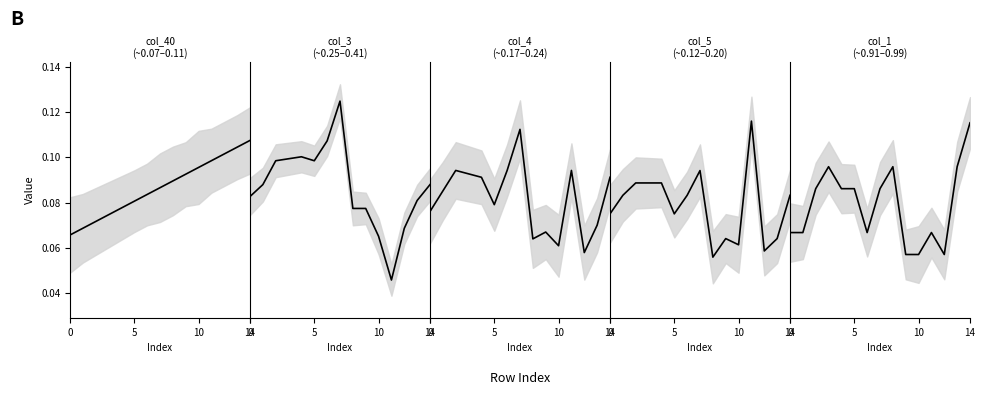

Is it true that col_40 equals 0.1 at 13?

True